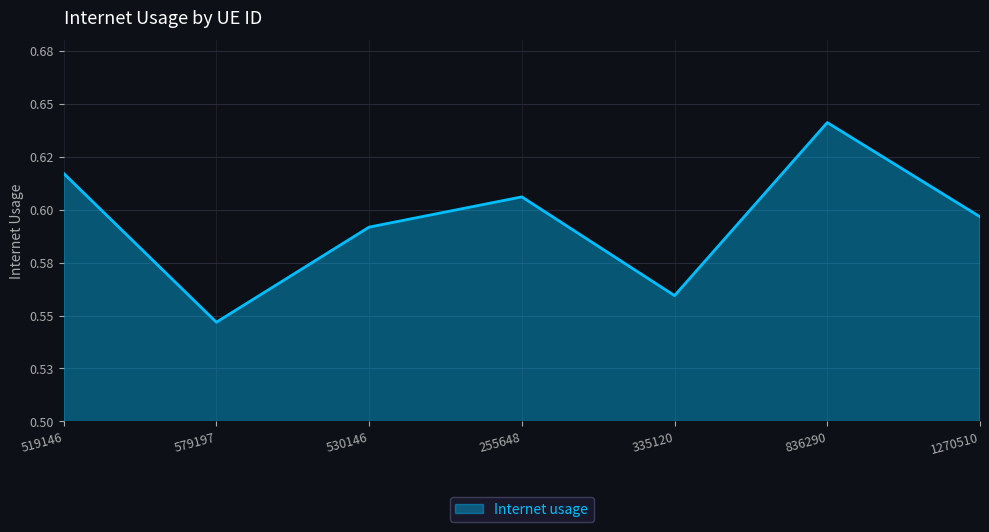

Does the chart display data point markers on the line(s)?

No